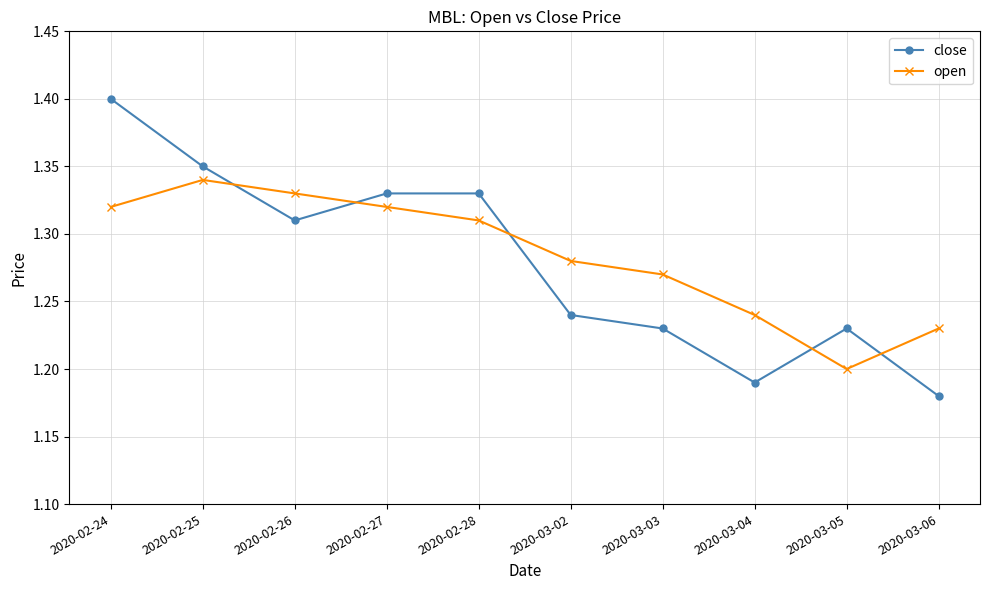

Which category has the lowest value in the open series?

2020-03-05